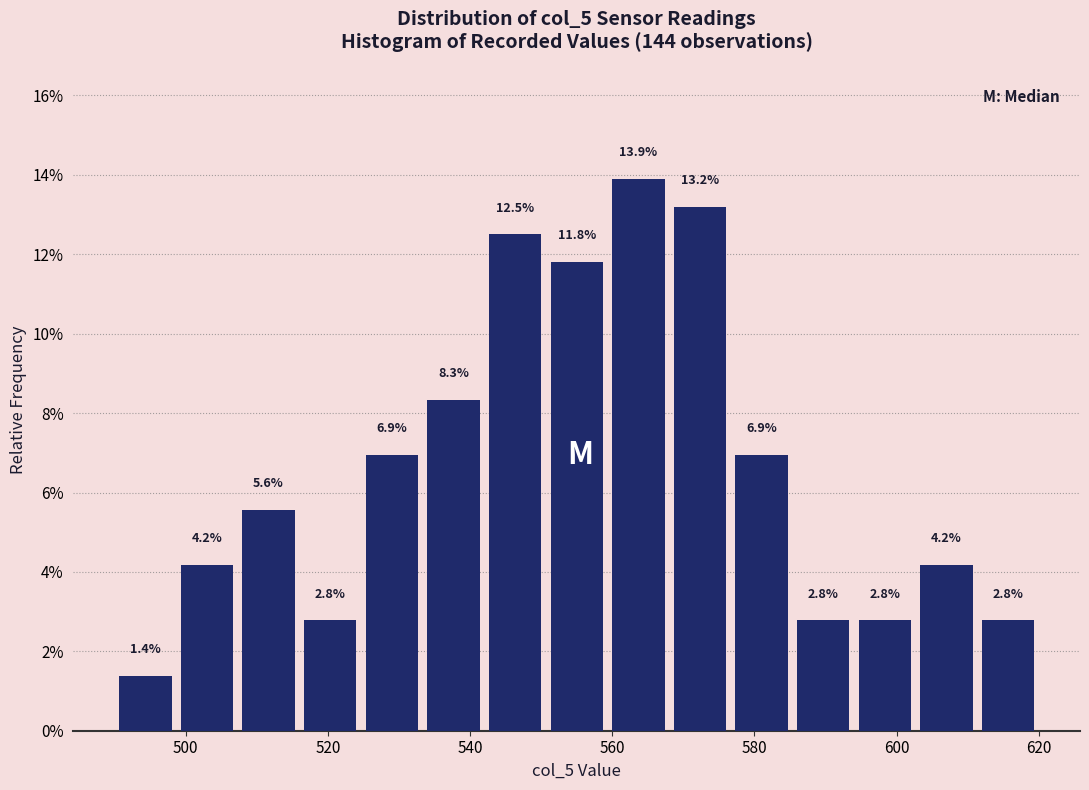

Reading left to right, list every bar in this chart as the range it spans on the x-axis followed by its height. The bar edges are not printed on the chart, so give them approximately, as read against the axis.

490 to 498: 1.4
498 to 508: 4.2
508 to 516: 5.6
516 to 524: 2.8
524 to 534: 6.9
534 to 542: 8.3
542 to 550: 12.5
550 to 560: 11.8
560 to 568: 13.9
568 to 576: 13.2
576 to 586: 6.9
586 to 594: 2.8
594 to 602: 2.8
602 to 612: 4.2
612 to 620: 2.8